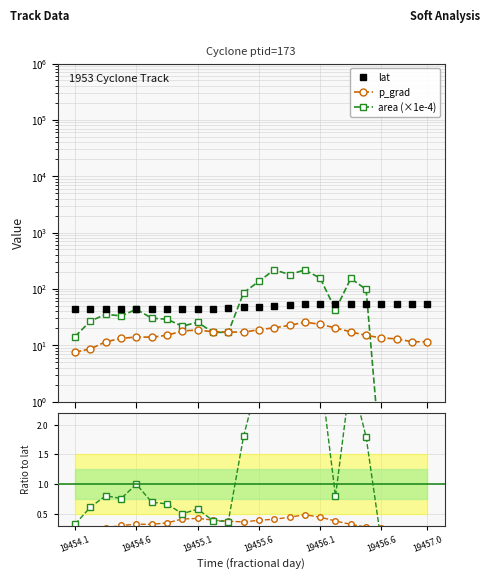

What value does the lat series have at 19454.1?

44.3